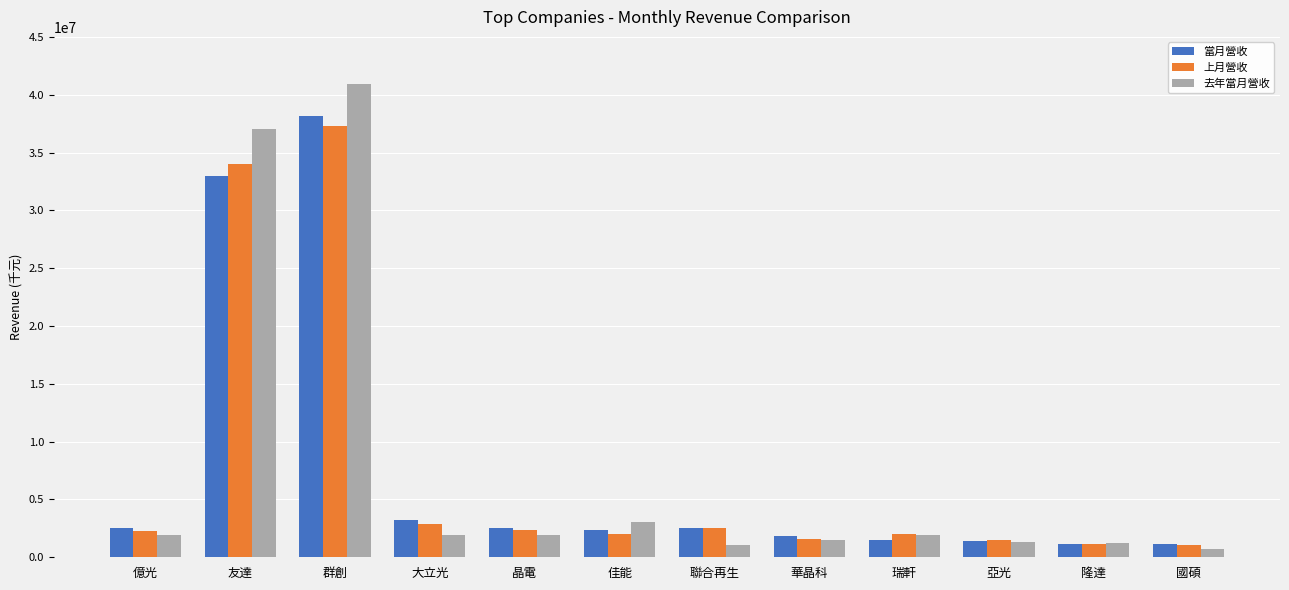

What is the label of the 8th bar from the right?

晶電